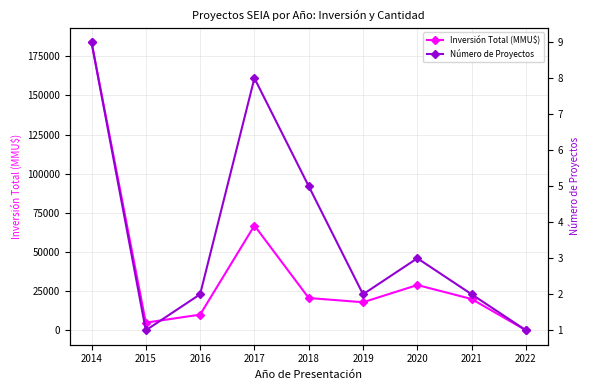

Does the chart display data point markers on the line(s)?

Yes